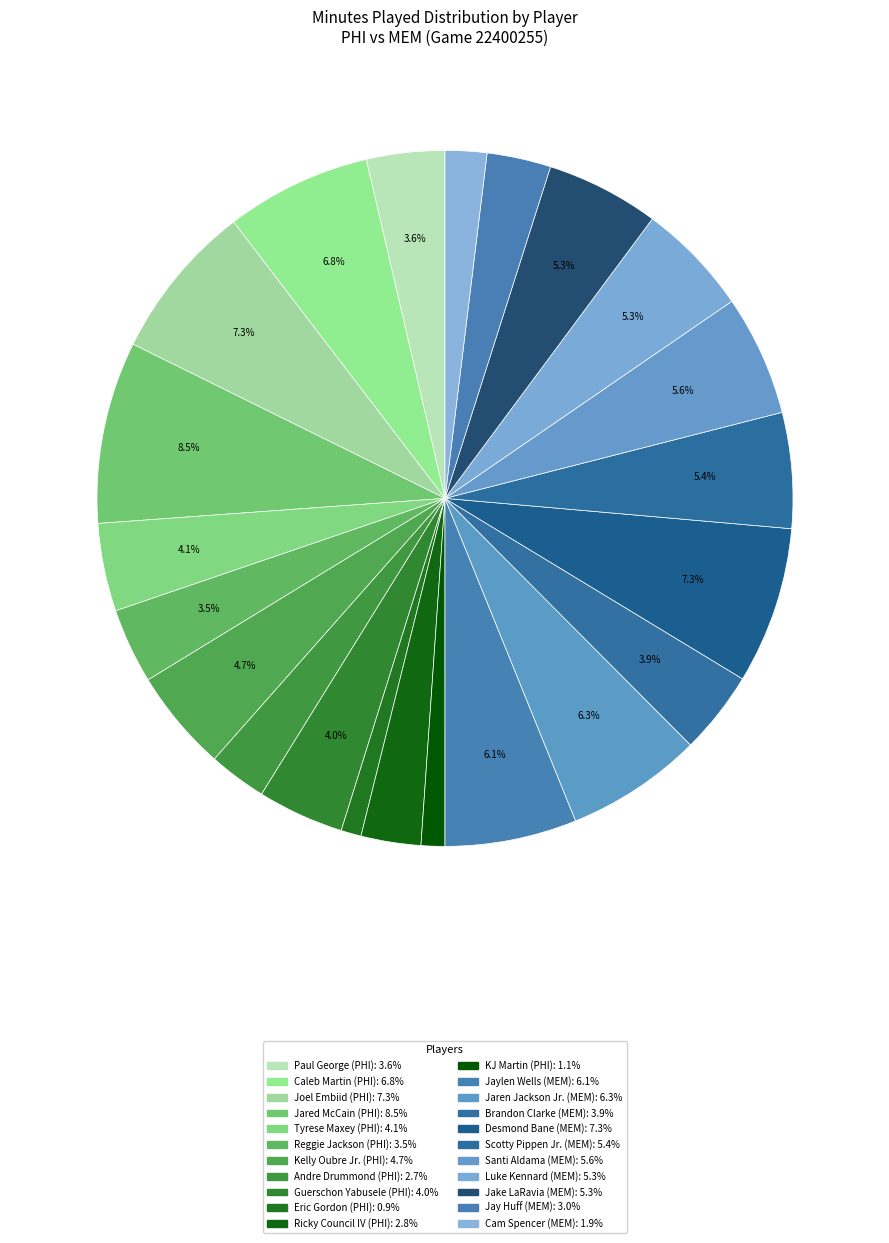

How many segments does this pie chart have?

22